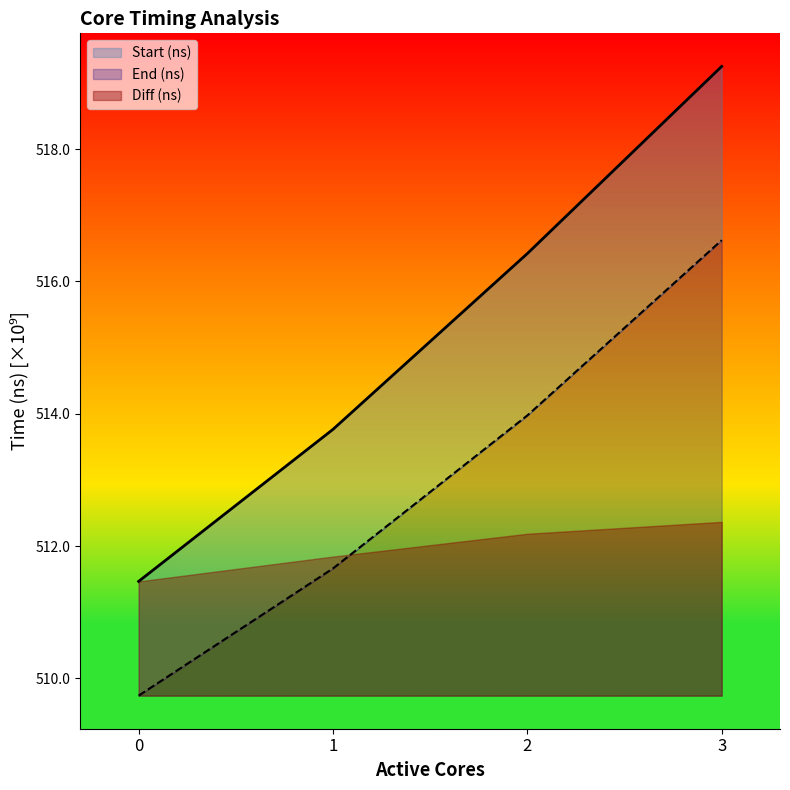

How many lines are shown in the chart?

2